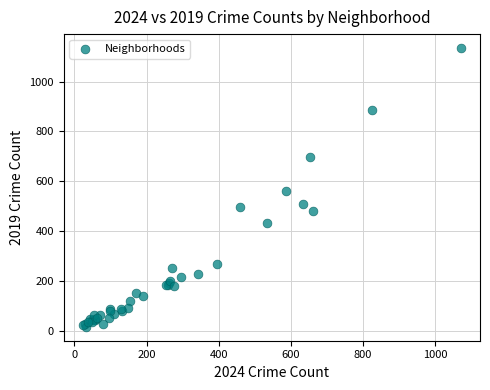

What Y value in the scatter plot is closest to 576?

562